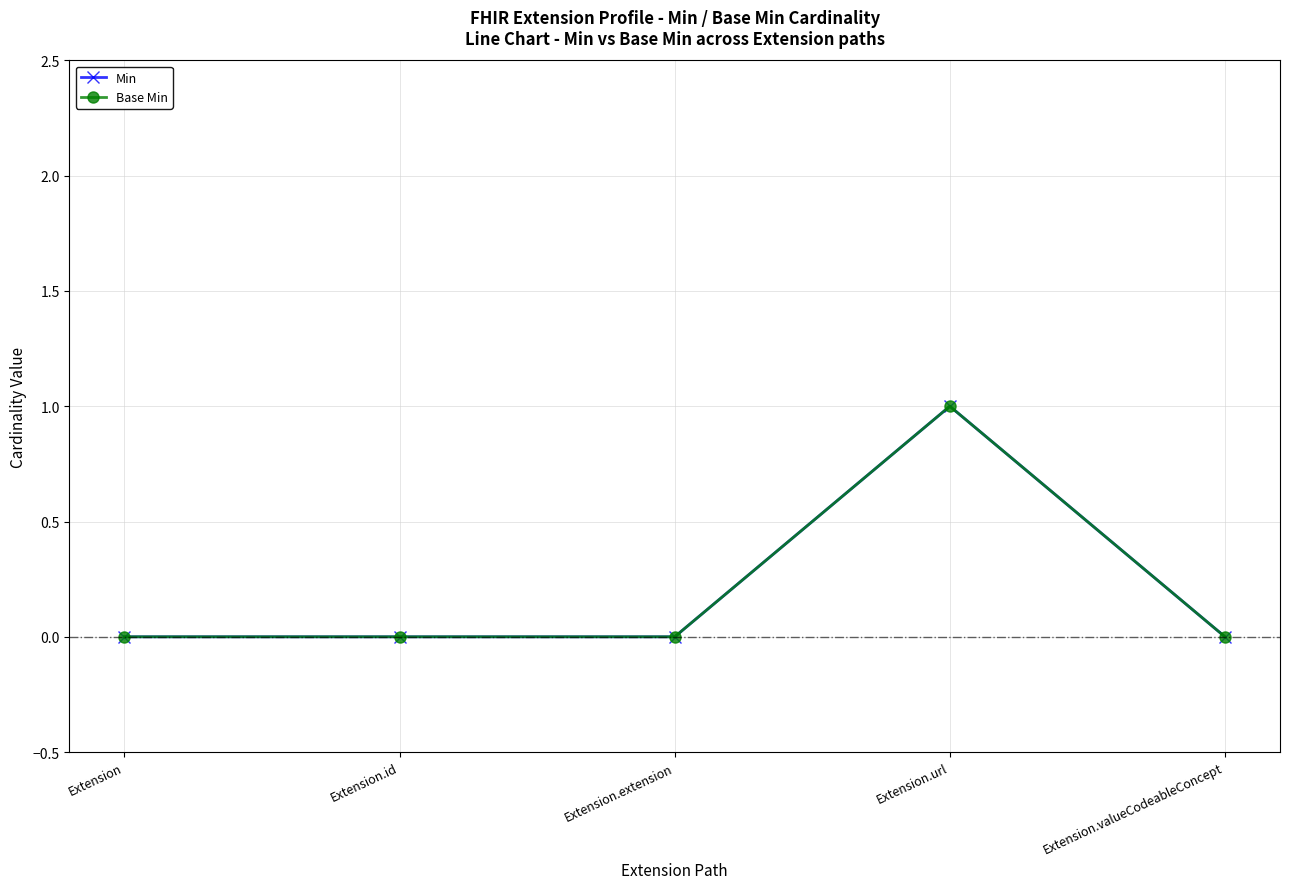

Is the value of Min at Extension.valueCodeableConcept greater than the value of Base Min at Extension.extension?

No